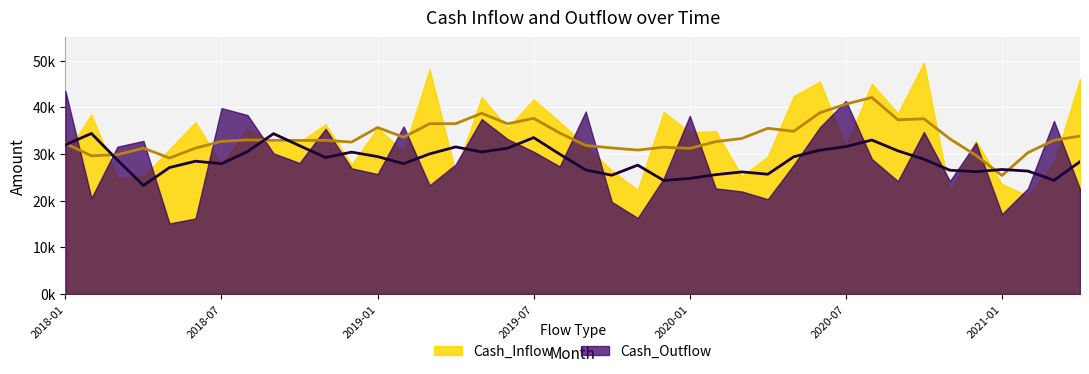

What is the sum of all Cash_Inflow values?

1344589.3